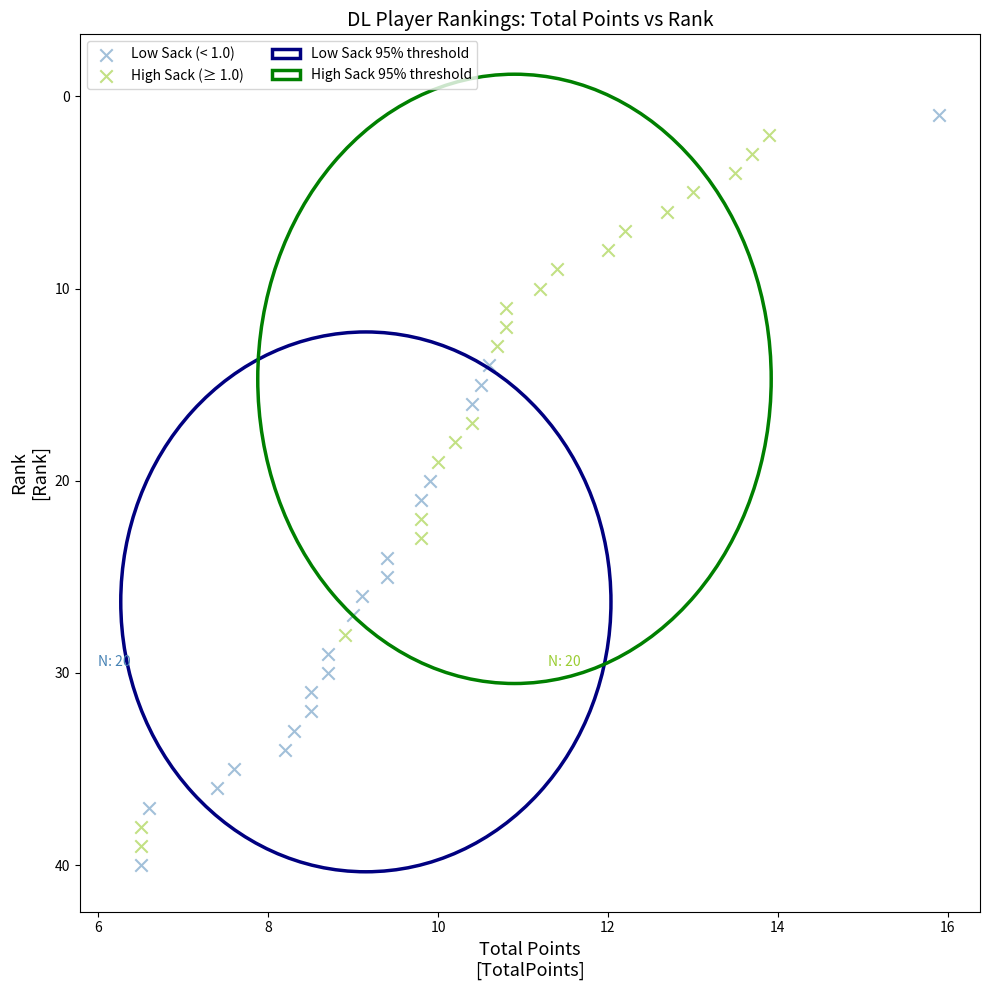

Which series has the widest spread of Y values?

Low Sack (< 1.0)